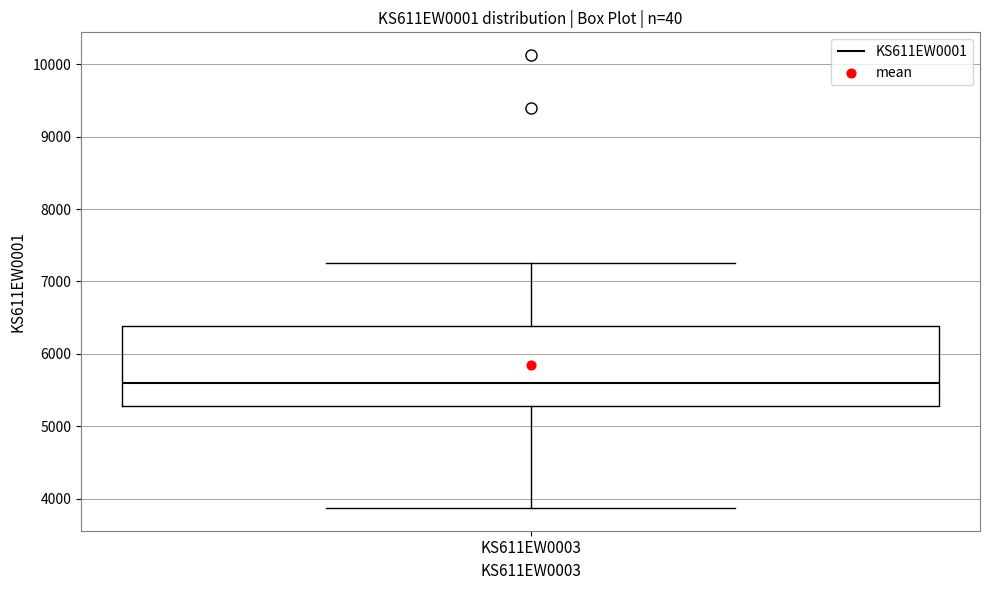

Where is the upper edge of the box for KS611EW0003 on the y-axis? The values are not printed on the chart, so give them approximately, as read against the axis.

6400